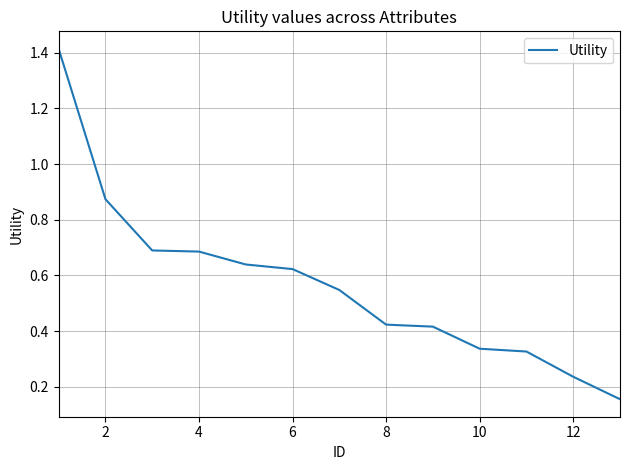

What is the difference between the maximum and minimum values?

1.3